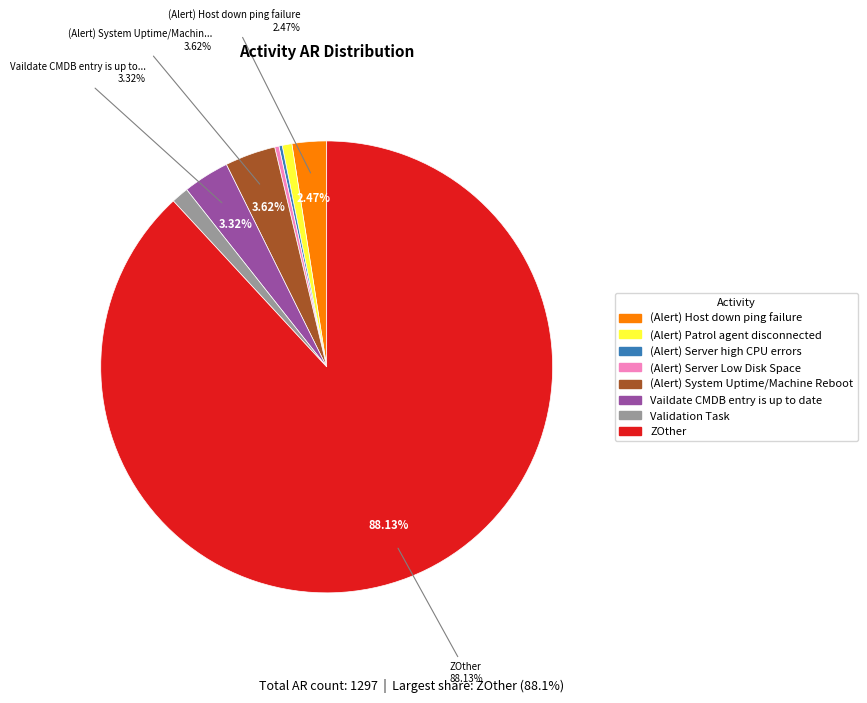

Is there any slice that represents more than half of the pie?

Yes